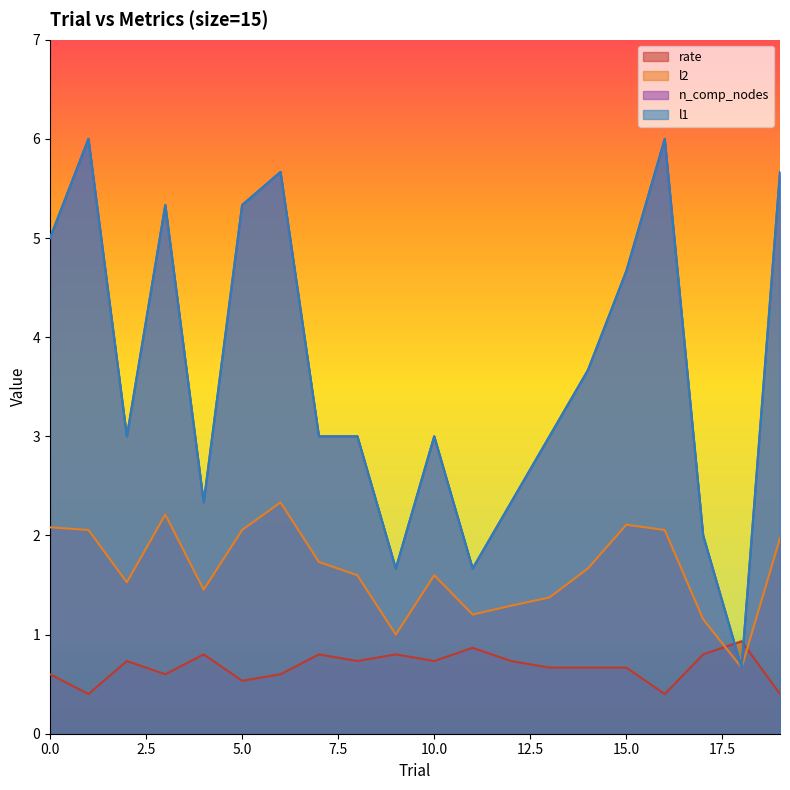

What is the minimum value shown in the chart?

0.4